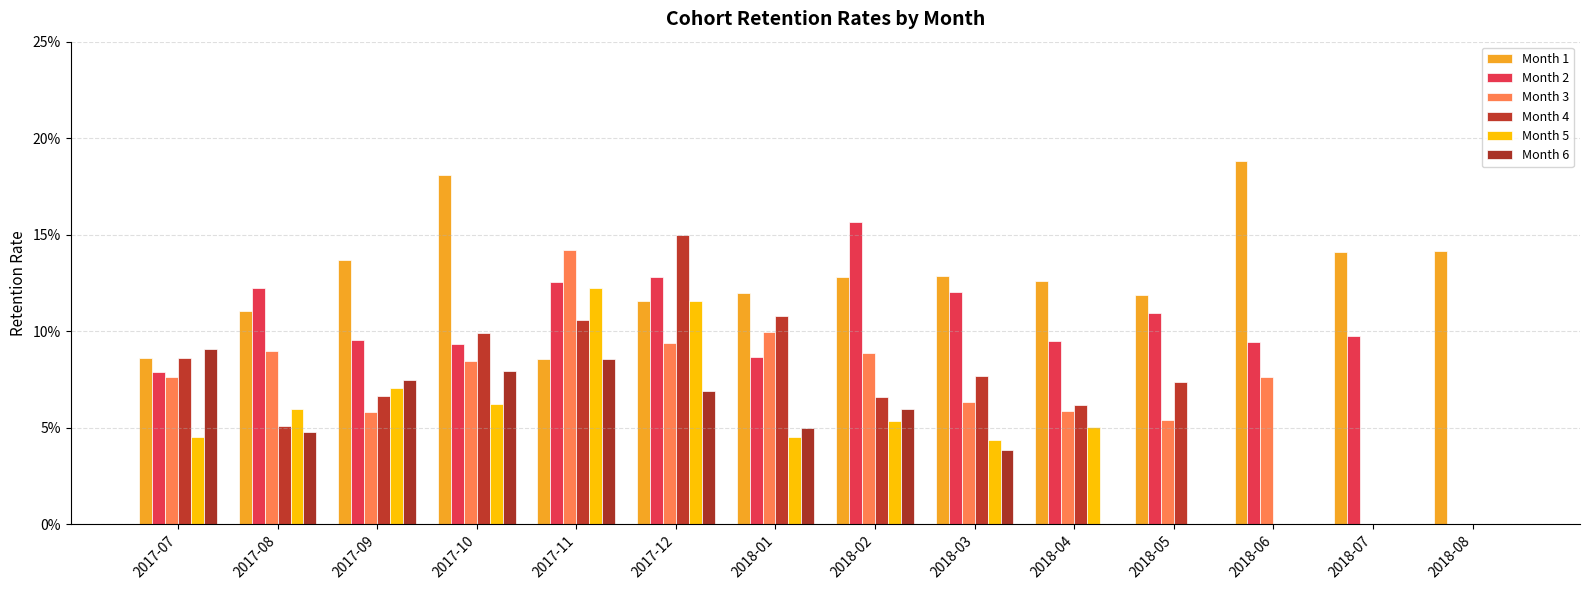

How many values in the Month 4 series exceed 0?

11